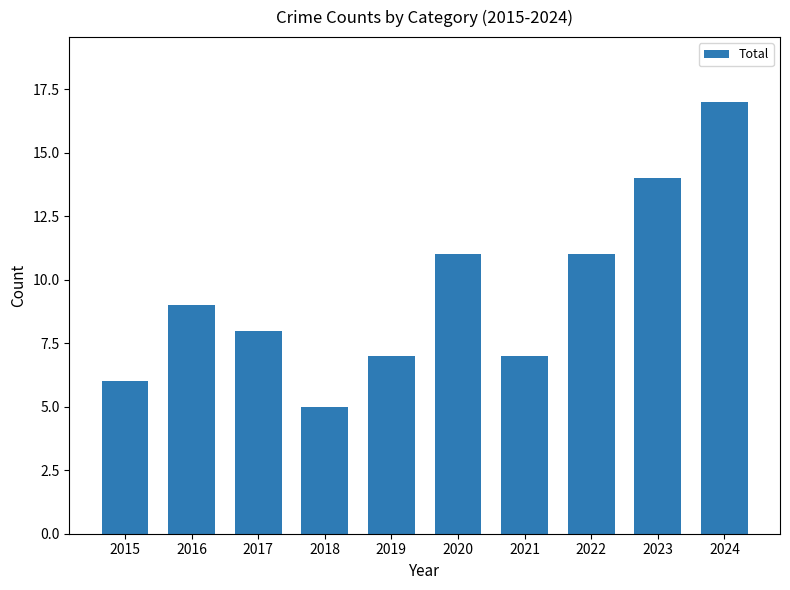

What value does the data have at 2017?

8